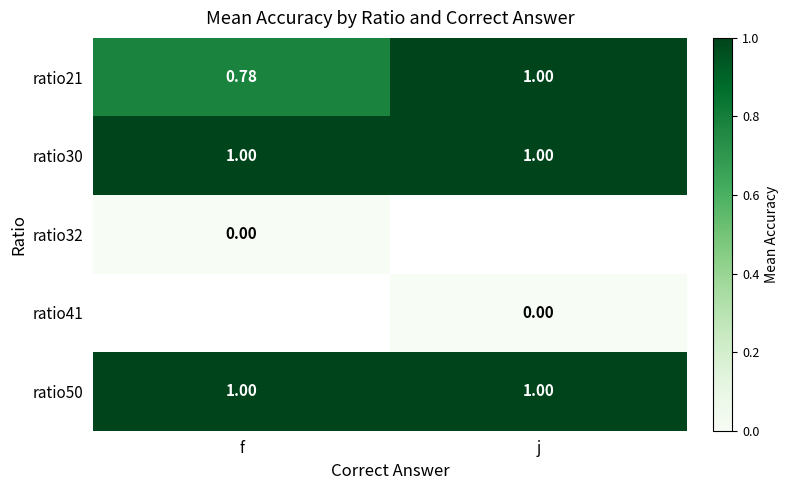

The value of ratio50 at f is 1.0. True or false?

True